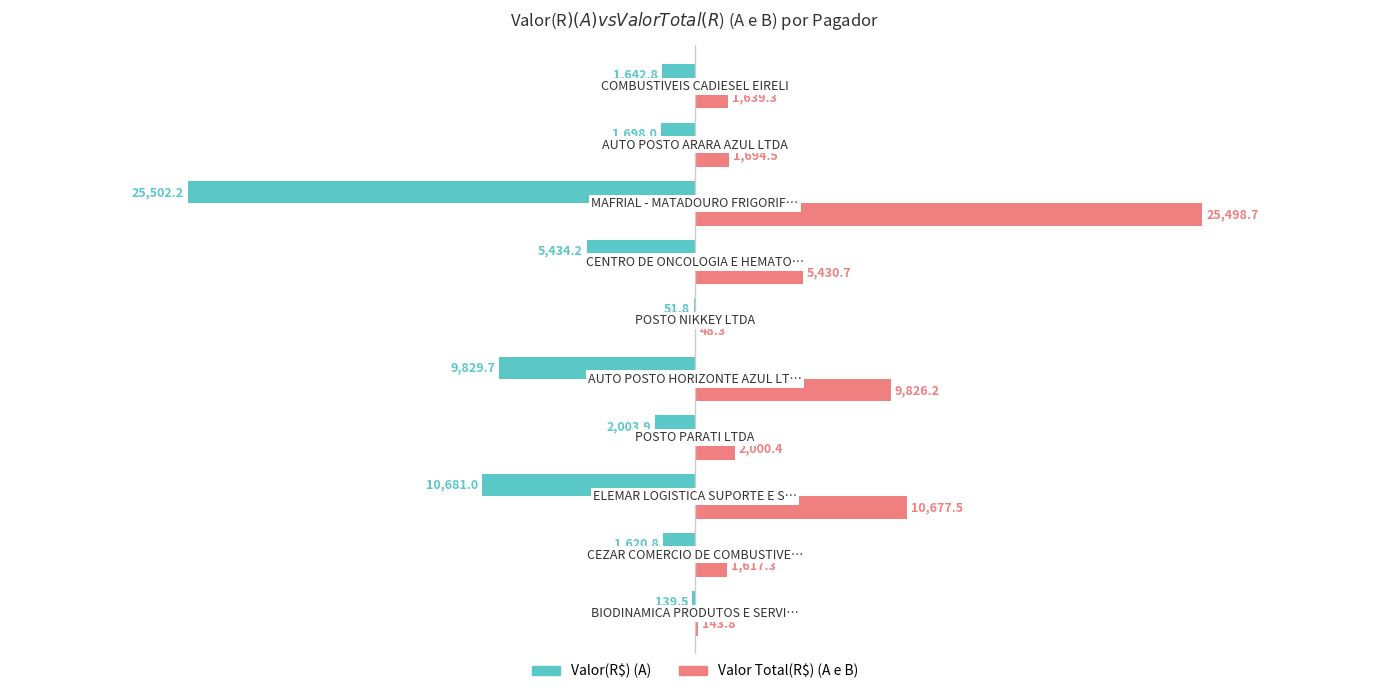

What is the sum of all Valor Total(R$) (A e B) values?

58576.7